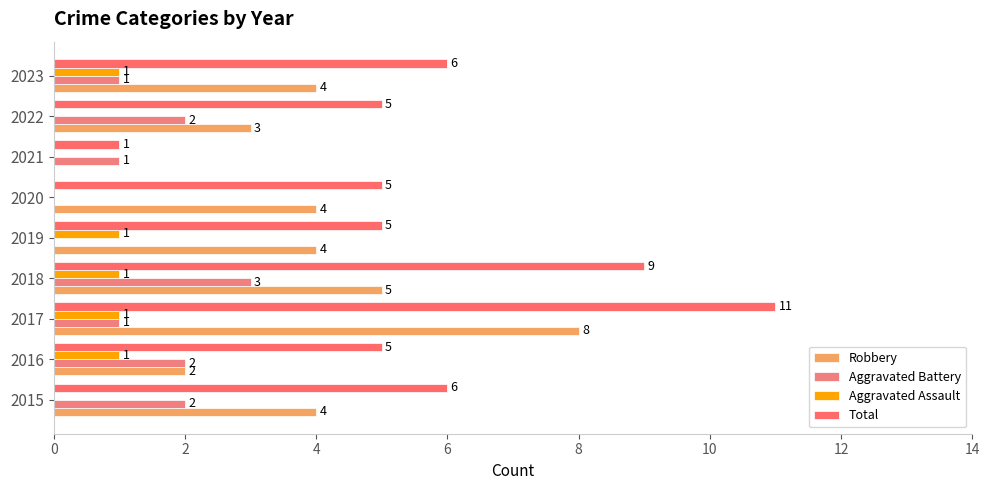

How many positive values does the Aggravated Assault series have?

5